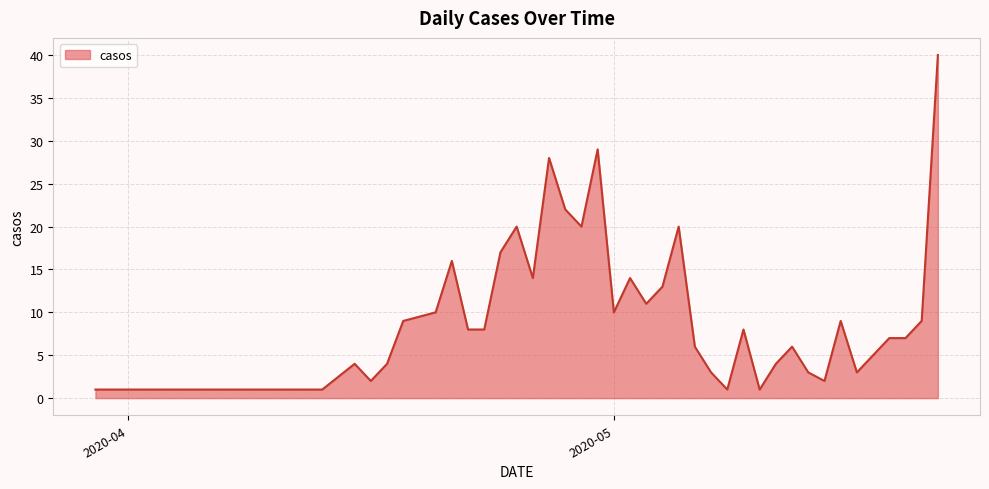

What is the maximum value shown in the chart?

40